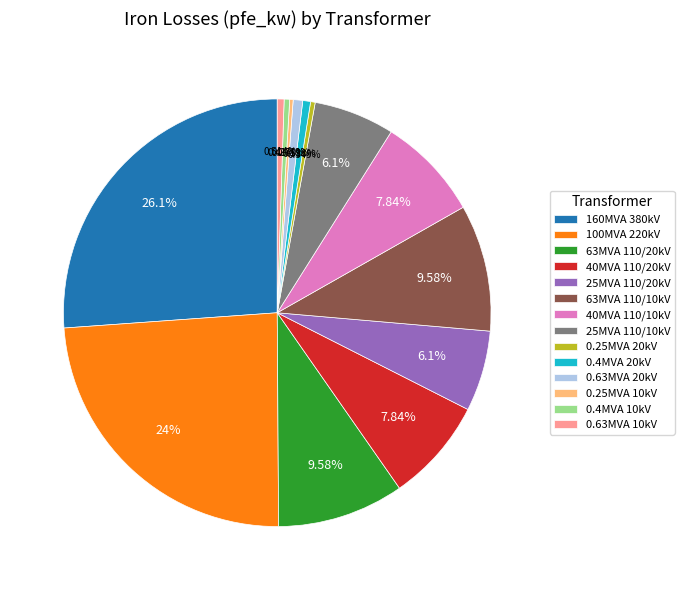

To the nearest percent, what is the average slice percentage?

7%